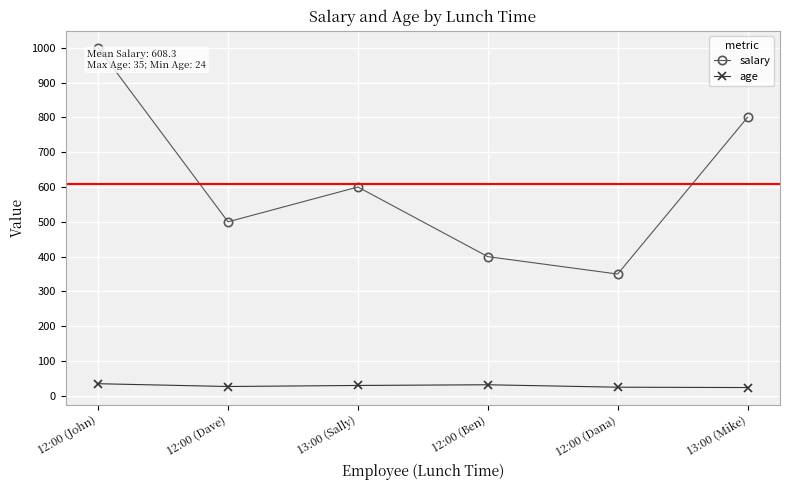

True or false: salary has a value of 600 at 13:00 (Sally).

True